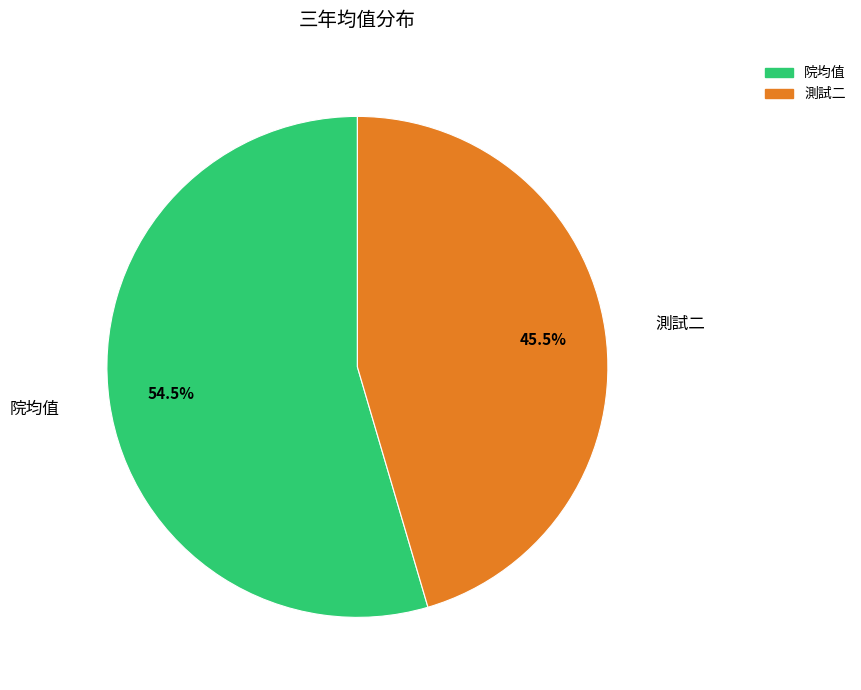

True or false: 院均值 accounts for 66% of the total.

False